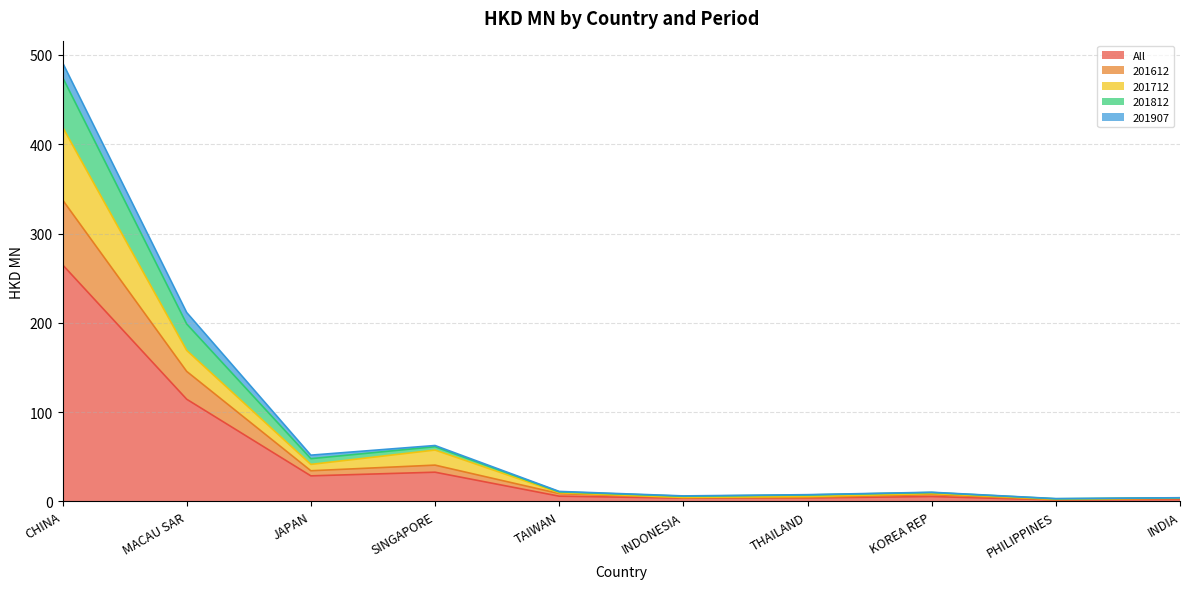

What position from the right is INDONESIA?

5